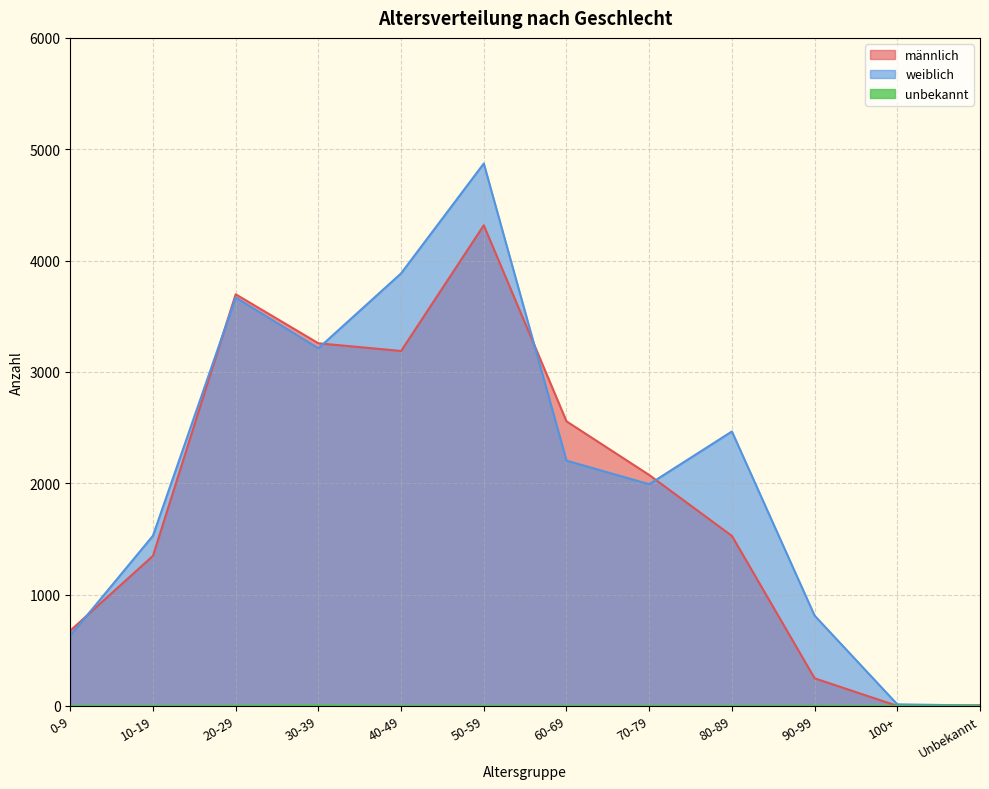

Which has a higher value, 10-19 or 90-99?

10-19